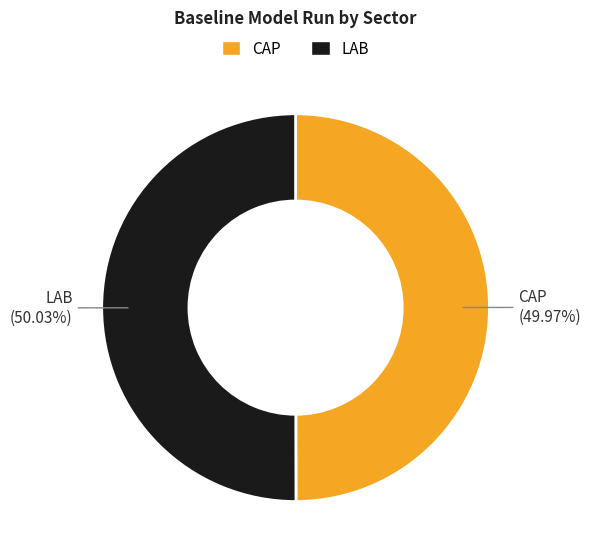

Is there any slice that represents more than half of the pie?

Yes